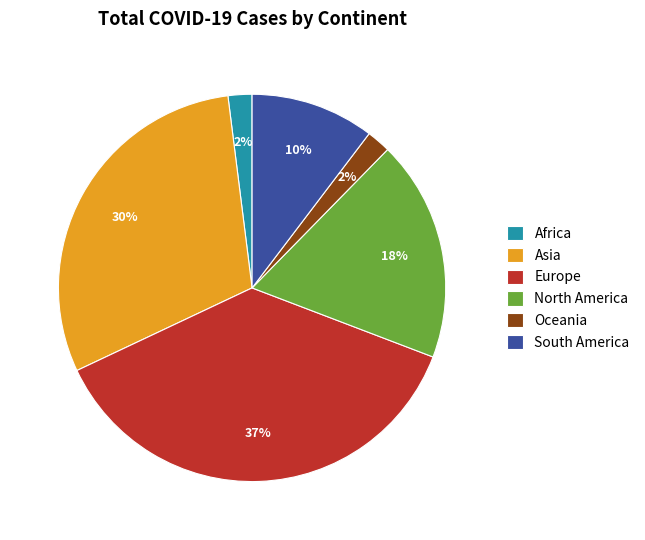

To the nearest percent, what is the average slice percentage?

17%